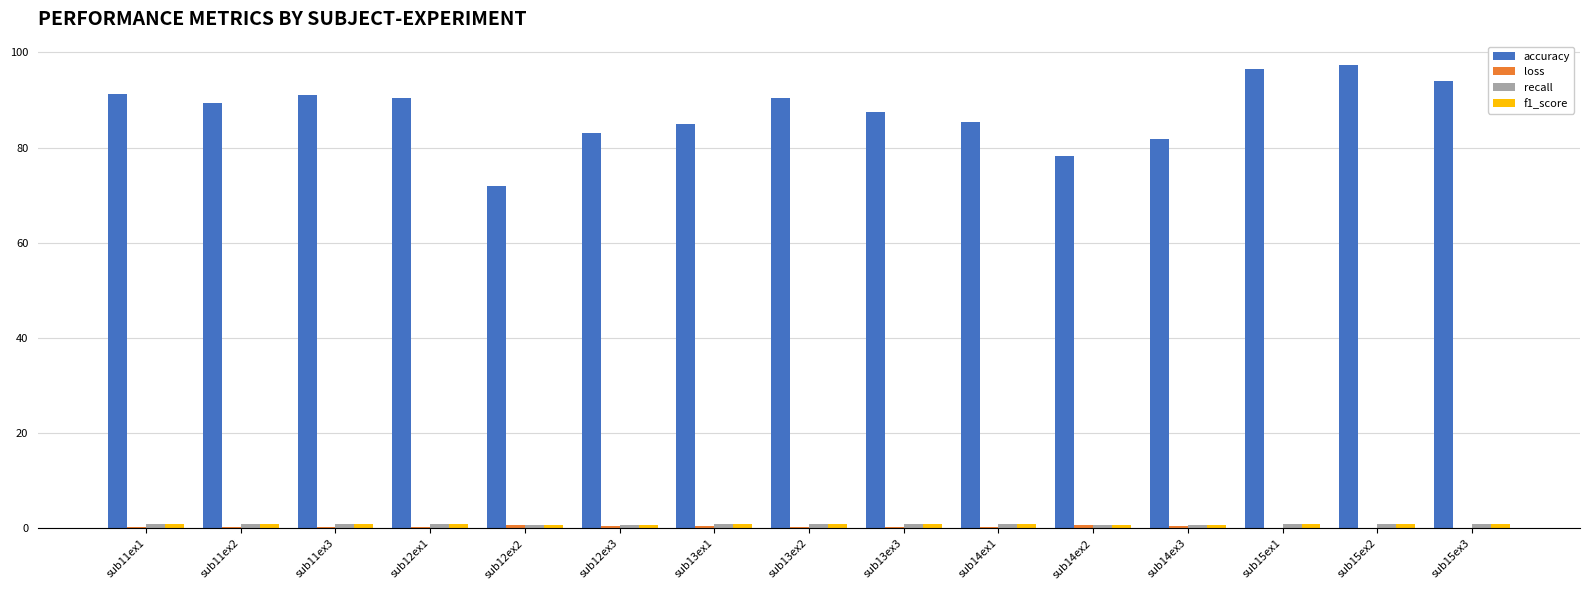

What is the highest value of the accuracy series?

97.4